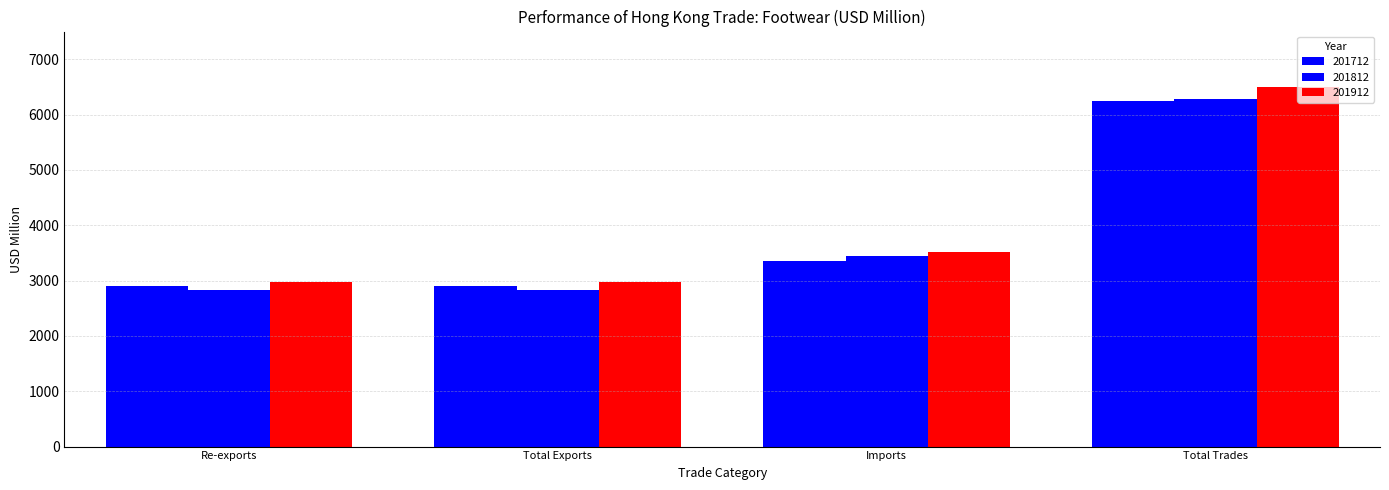

Is it true that 201812 equals 2835.3 at Total Exports?

True